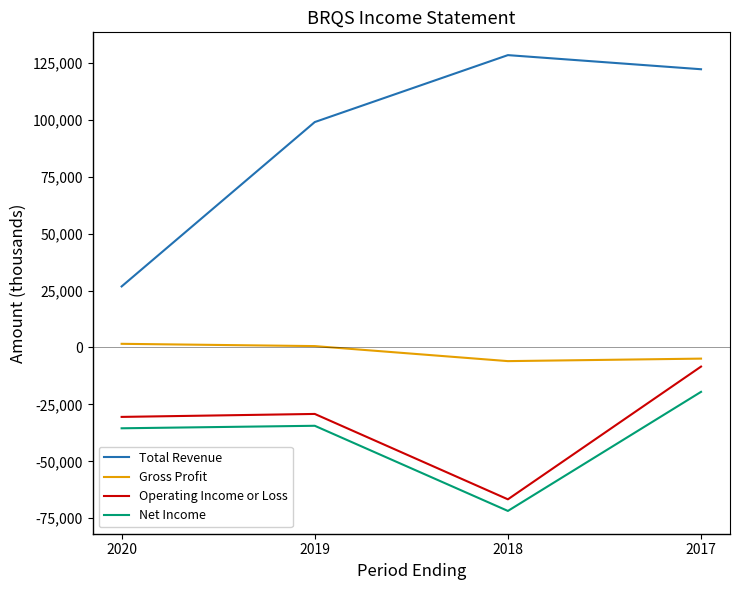

The value of Net Income at 2018 is -16486. True or false?

False